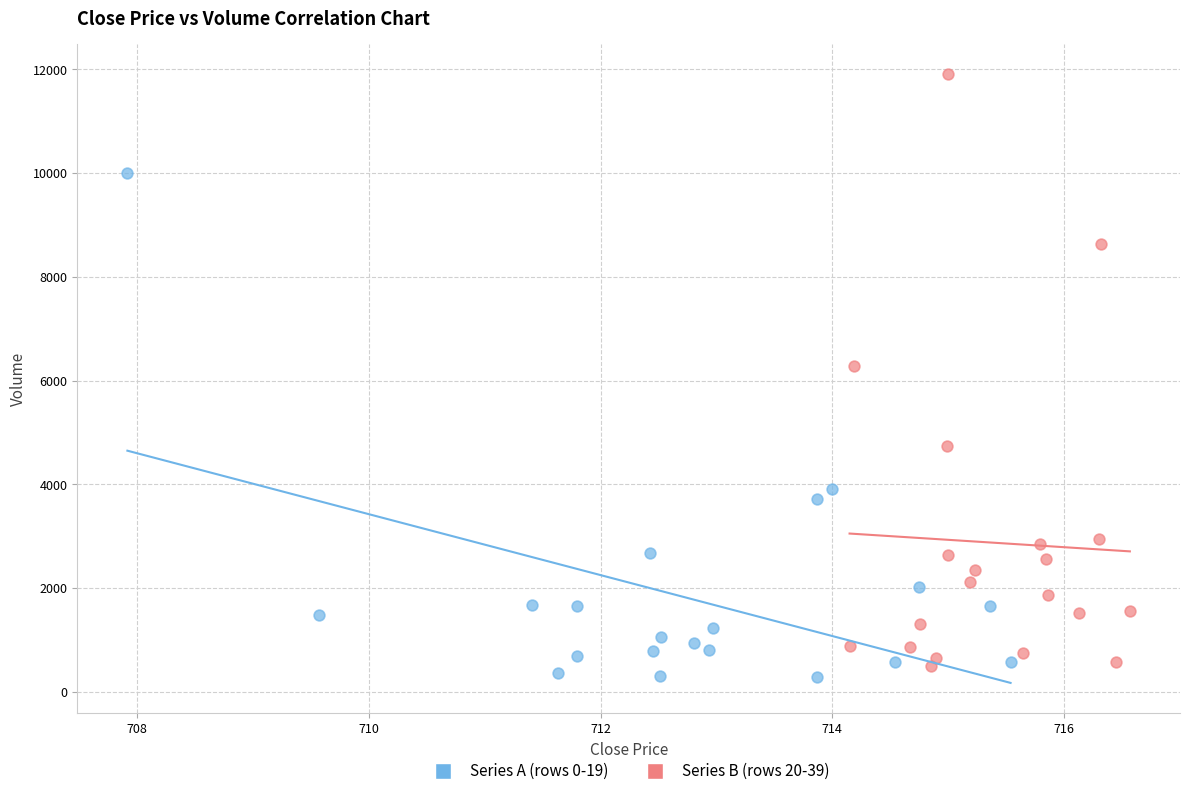

Which series reaches the maximum Y coordinate?

Series B (rows 20-39)